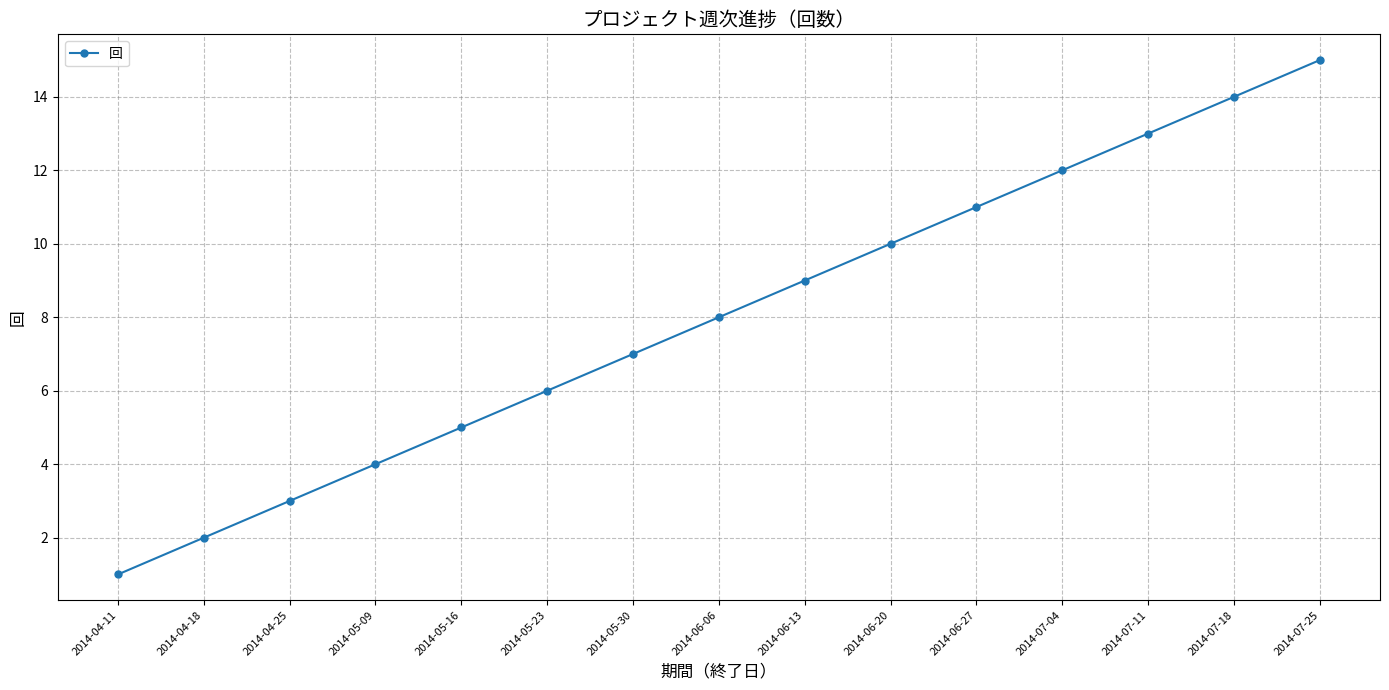

True or false: the data shows 19 at 2014-06-27.

False